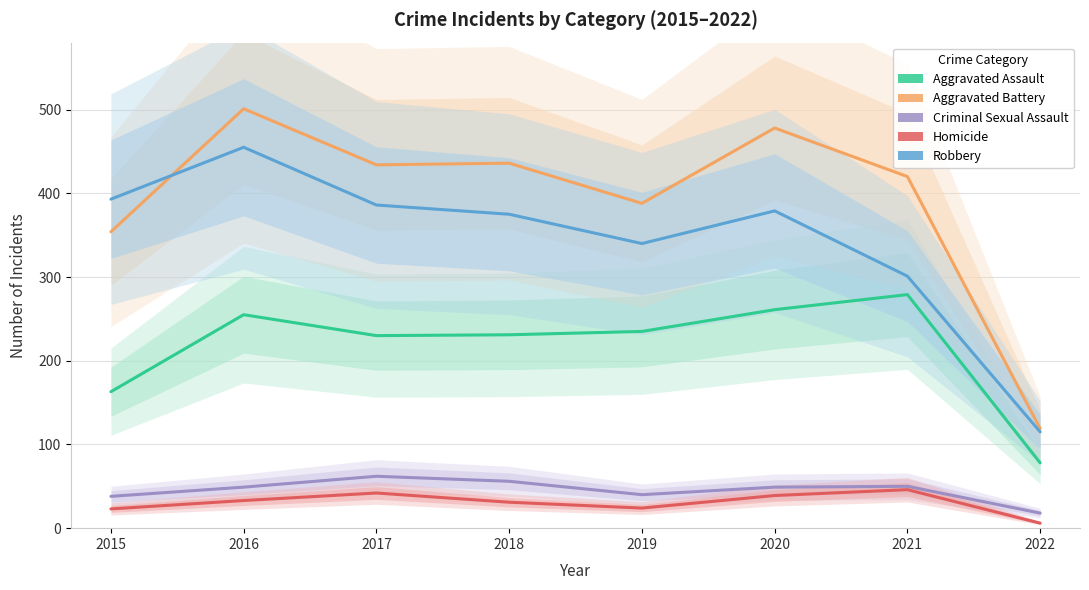

What is the value of the Robbery point at the 6th from the left?

379